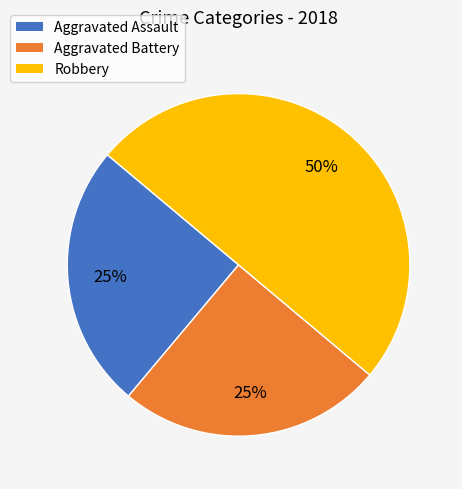

Combined, do Aggravated Battery and Robbery account for over 50%?

Yes